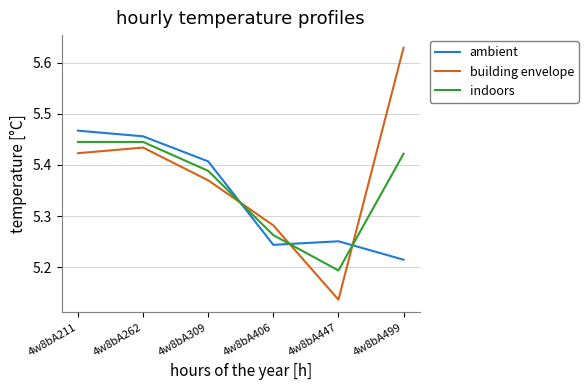

Is it true that indoors equals 2.6 at 4w8bA309?

False